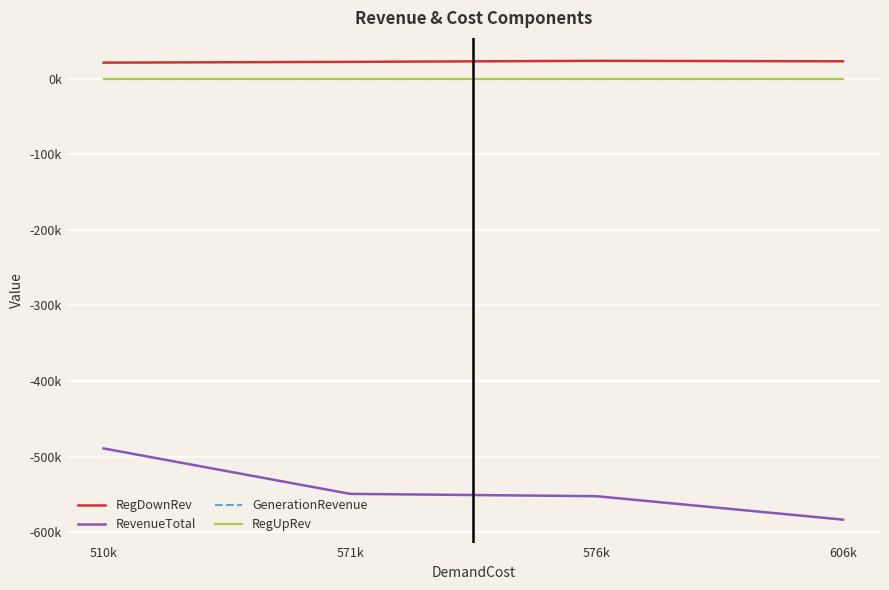

Does the chart have visible grid lines?

Yes